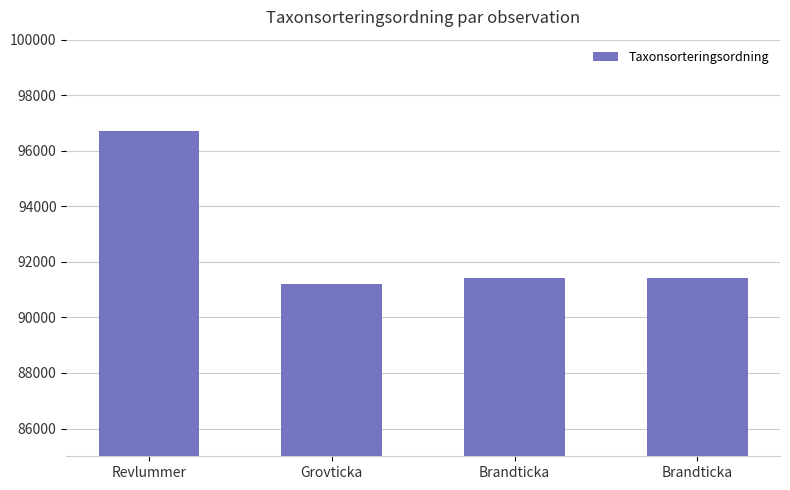

Rank the categories by value from lowest to highest.

Grovticka, Brandticka, Brandticka, Revlummer